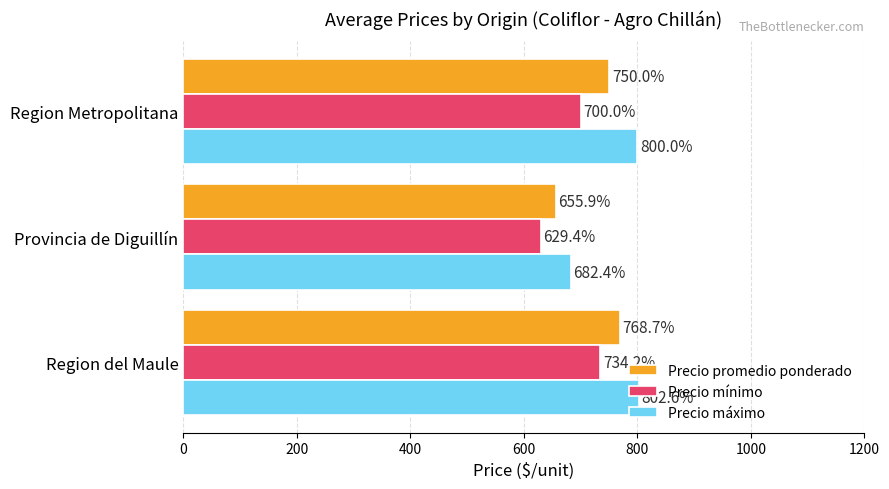

What is the smallest value displayed?

629.4